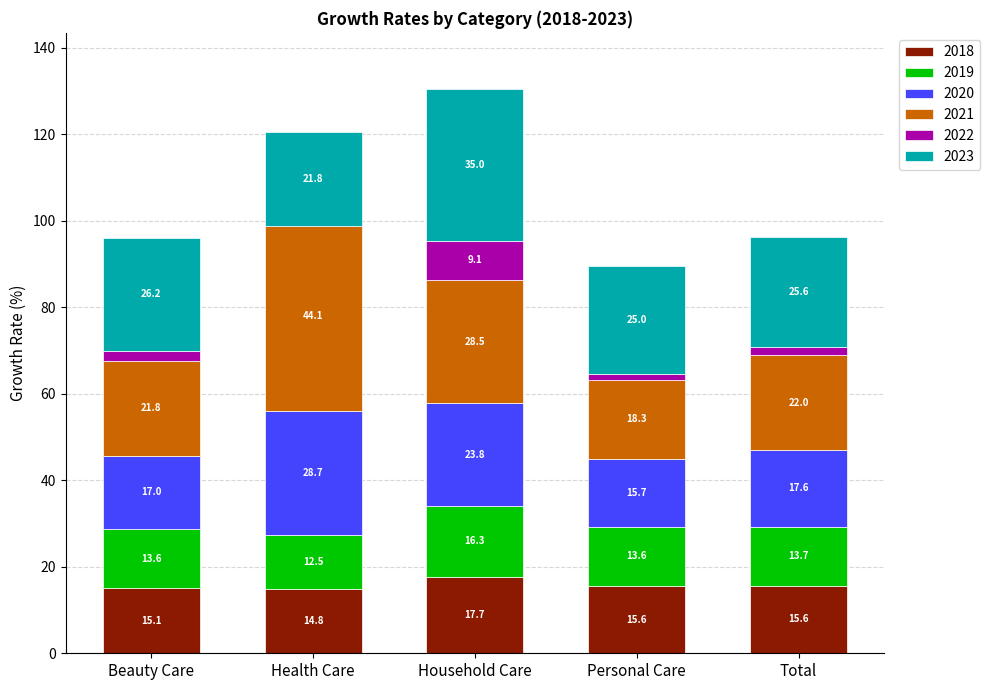

What is the difference between the maximum and minimum values in the 2020 series?

13.0